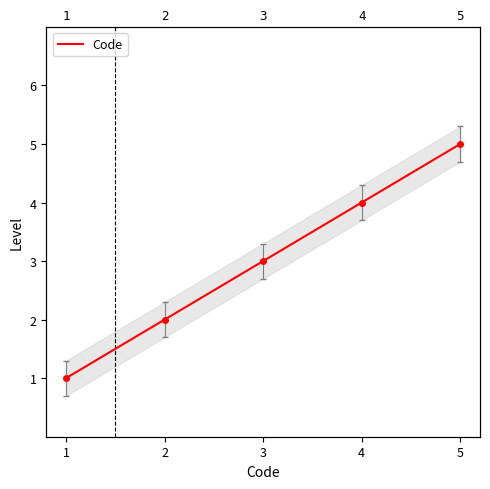

What is the maximum value shown in the chart?

5